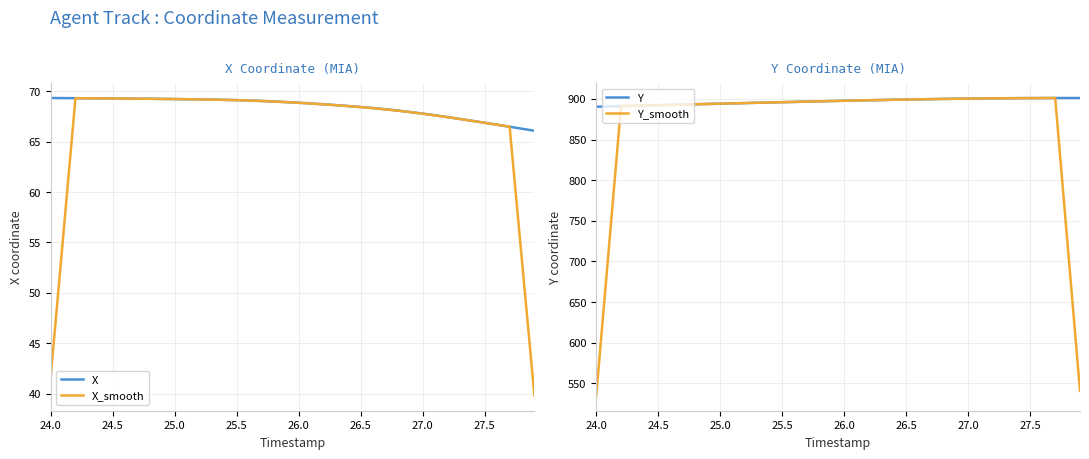

What is the highest value of the X_smooth series?

69.3